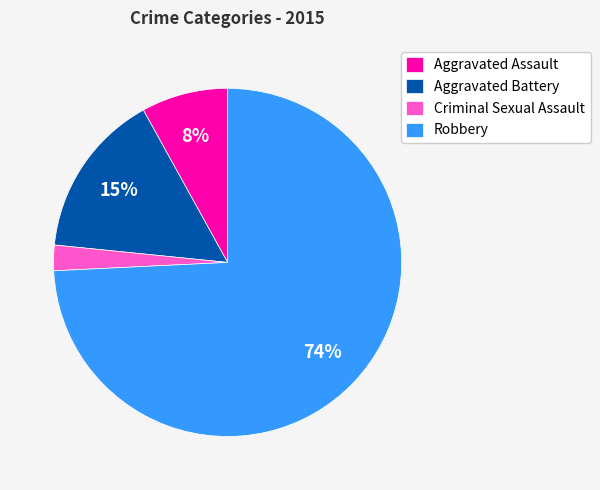

Combined, do Aggravated Assault and Criminal Sexual Assault account for over 50%?

No